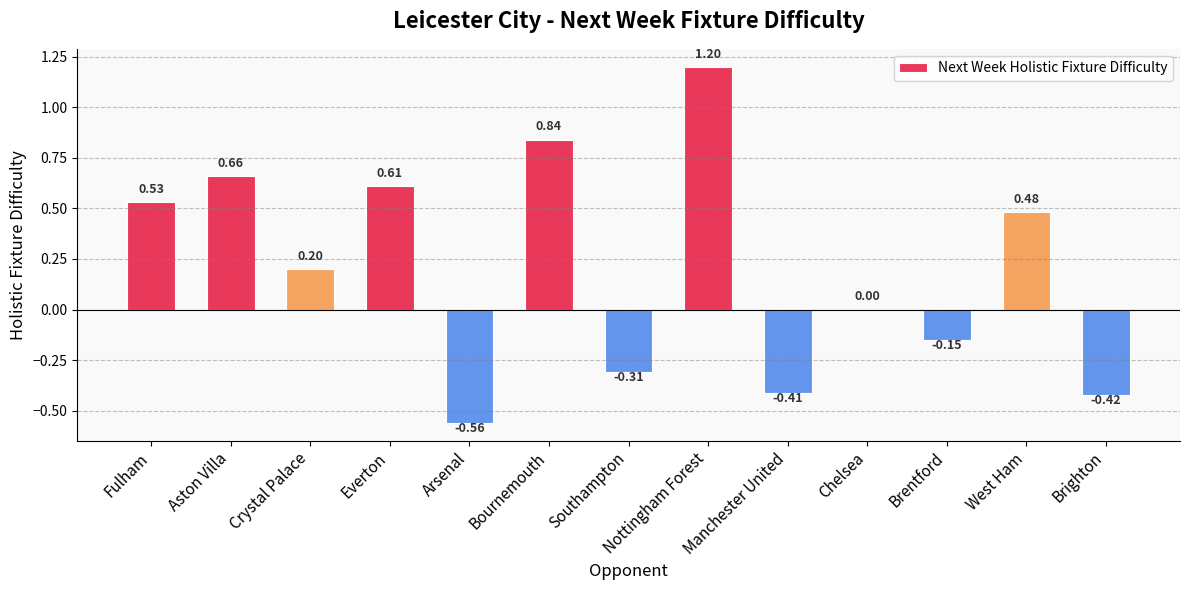

What is the average value?

0.2